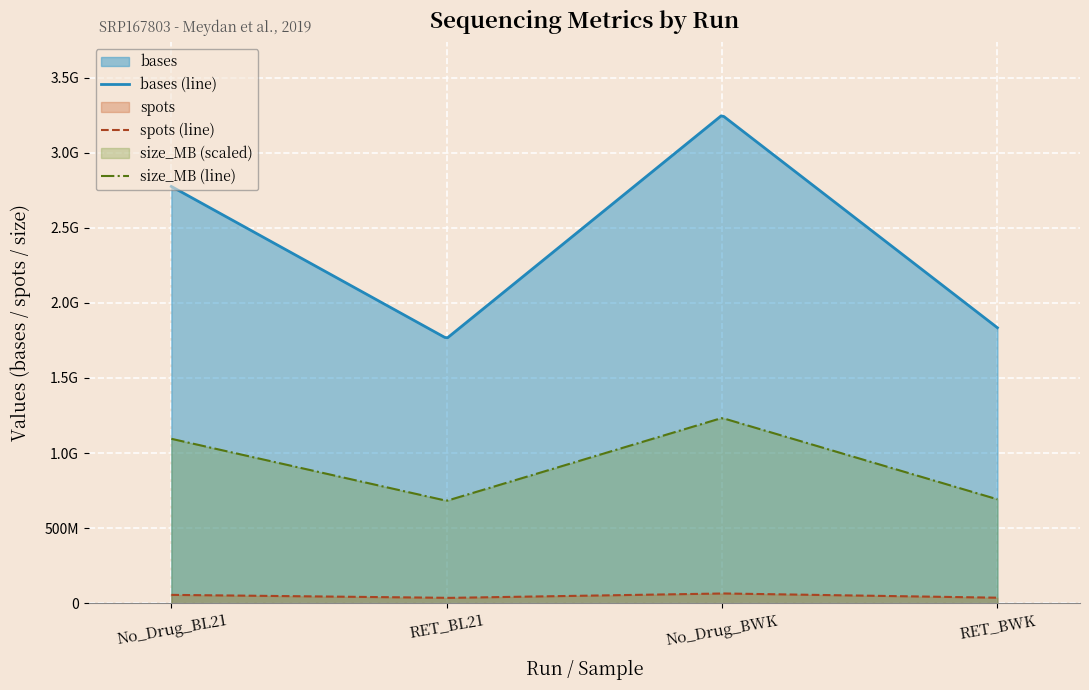

At how many categories does at least one series exceed 70930532?

4